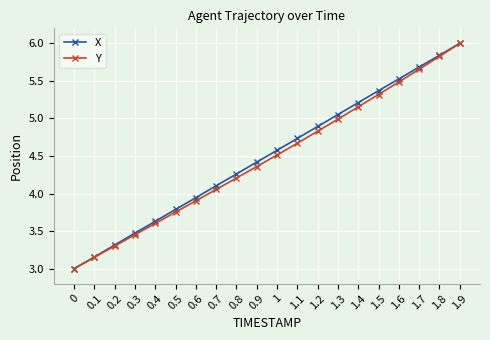

Rank the series at 1.6 from lowest to highest value.

Y, X